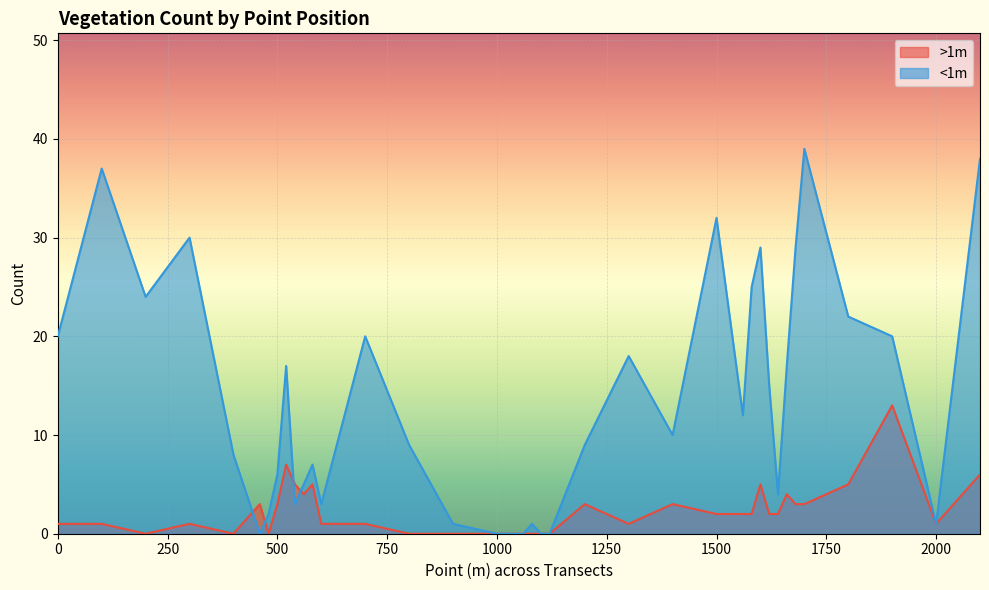

Reading left to right, transcribe all the data shown in this chart.

>1m: 1	1	0	1	0	3	0	3	7	5	4	5	1	1	0	0	0	0	0	0	0	3	1	3	2	2	2	5	2	2	4	3	3	5	13	1	6
<1m: 20	37	24	30	8	0	2	6	17	3	5	7	3	20	9	1	0	0	1	0	0	9	18	10	32	12	25	29	15	4	17	29	39	22	20	1	38